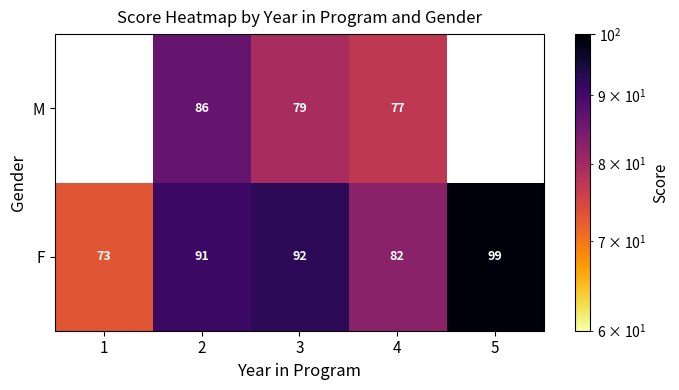

At which label does F reach its peak?

5